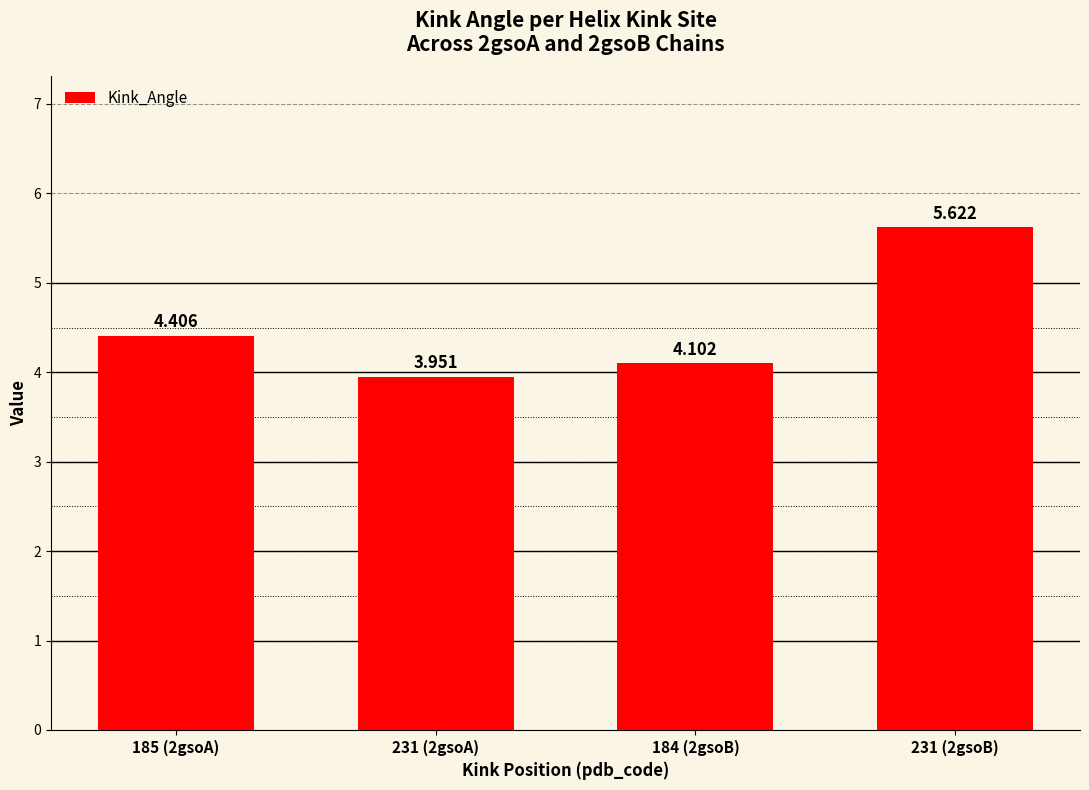

At which category does the chart reach its minimum across all series?

231 (2gsoA)